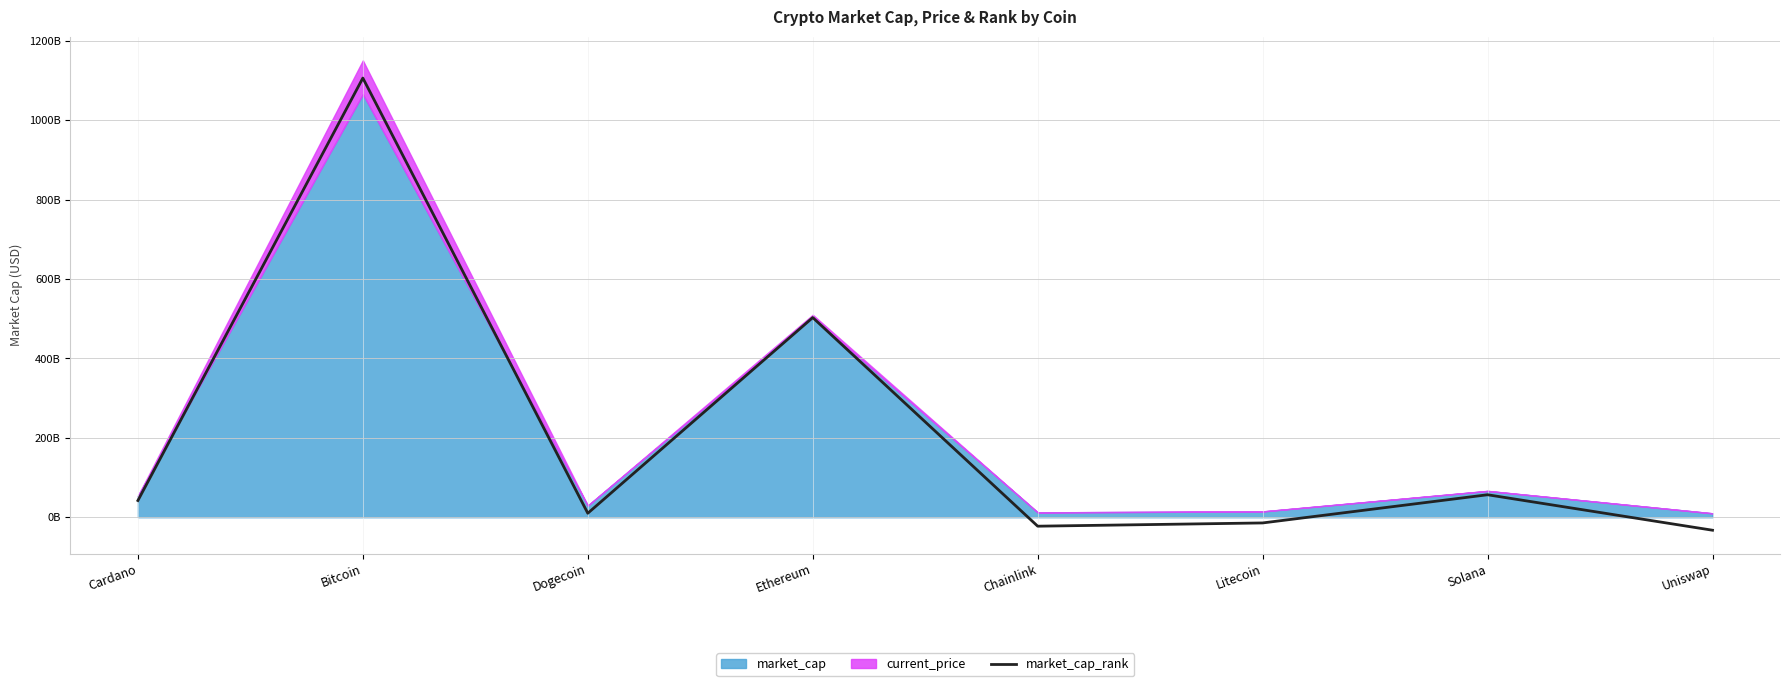

What is the sum of all values?

1648911633726.2